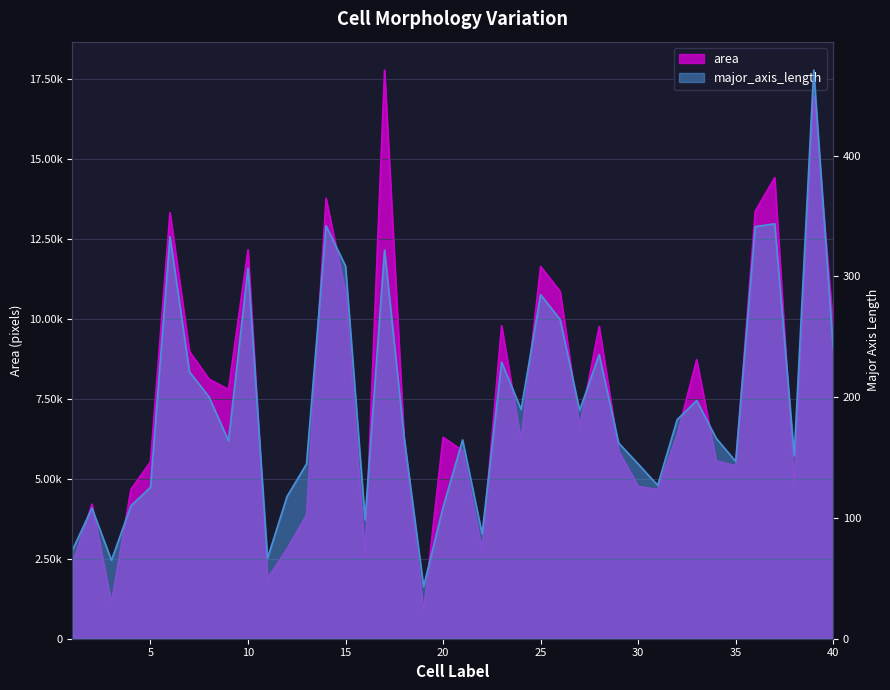

How many data points in area are less than 6302?

20